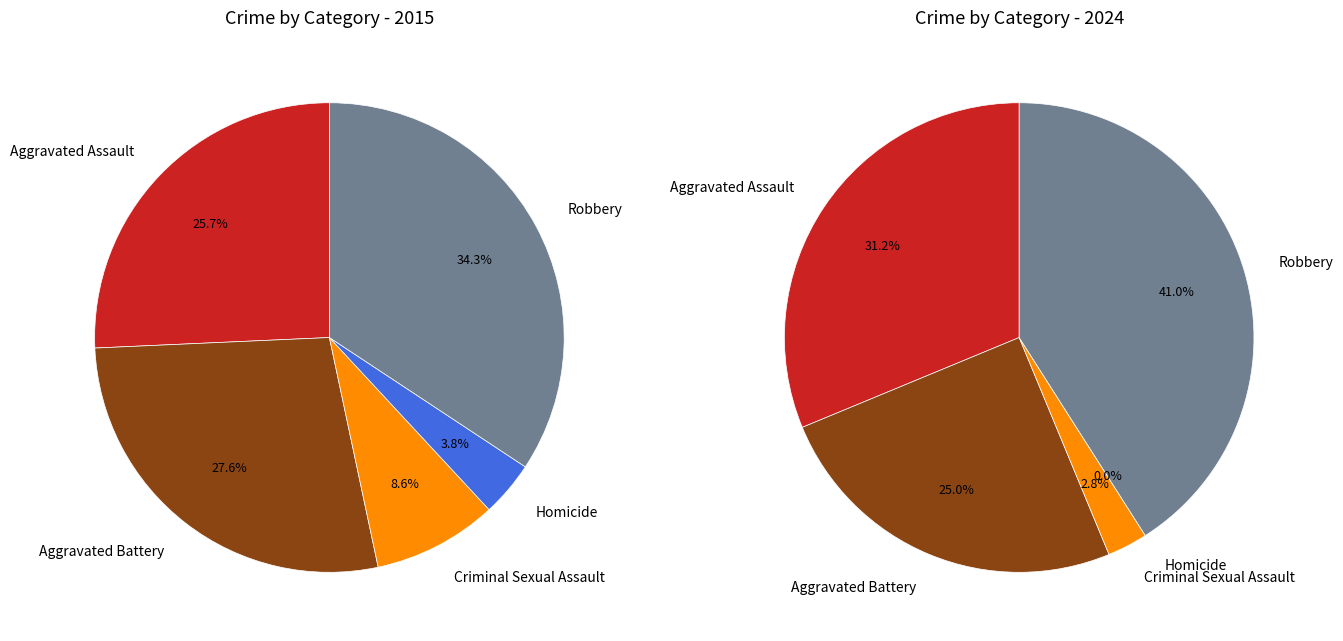

Which series has the largest range (max minus min)?

2024